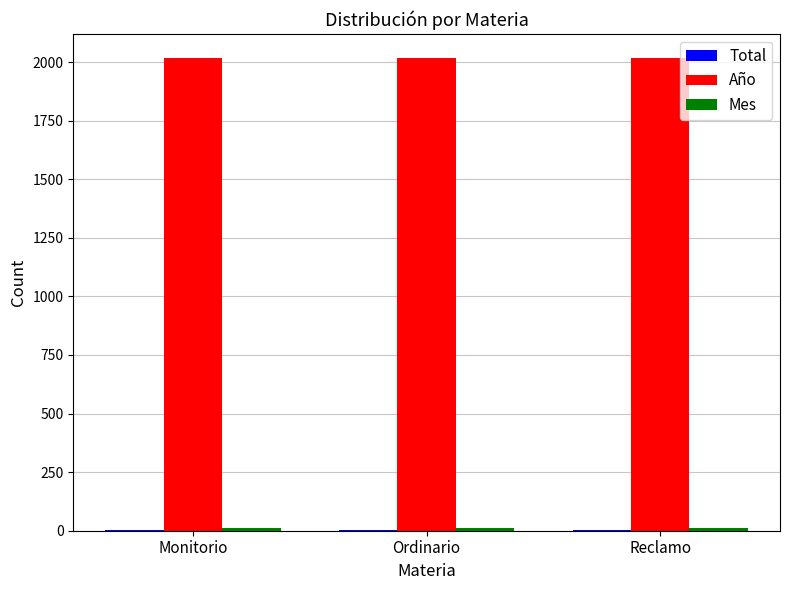

What is the greatest value displayed?

2019